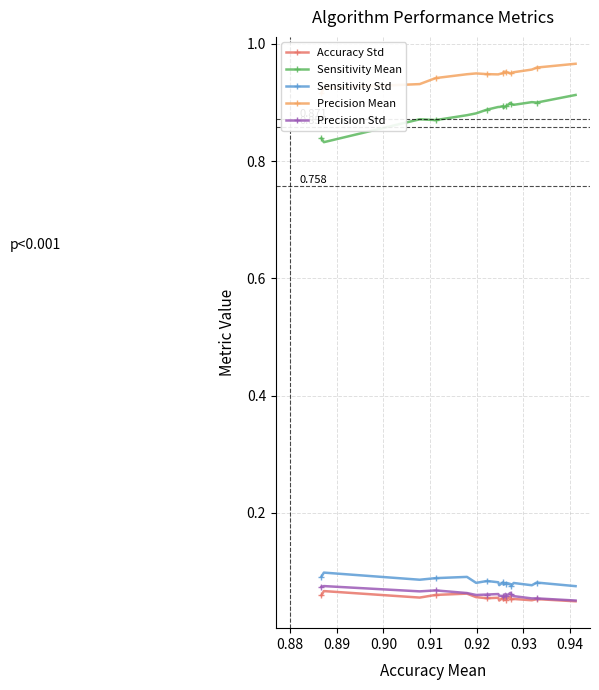

True or false: Precision Std has more than 0 interior local peaks.

True